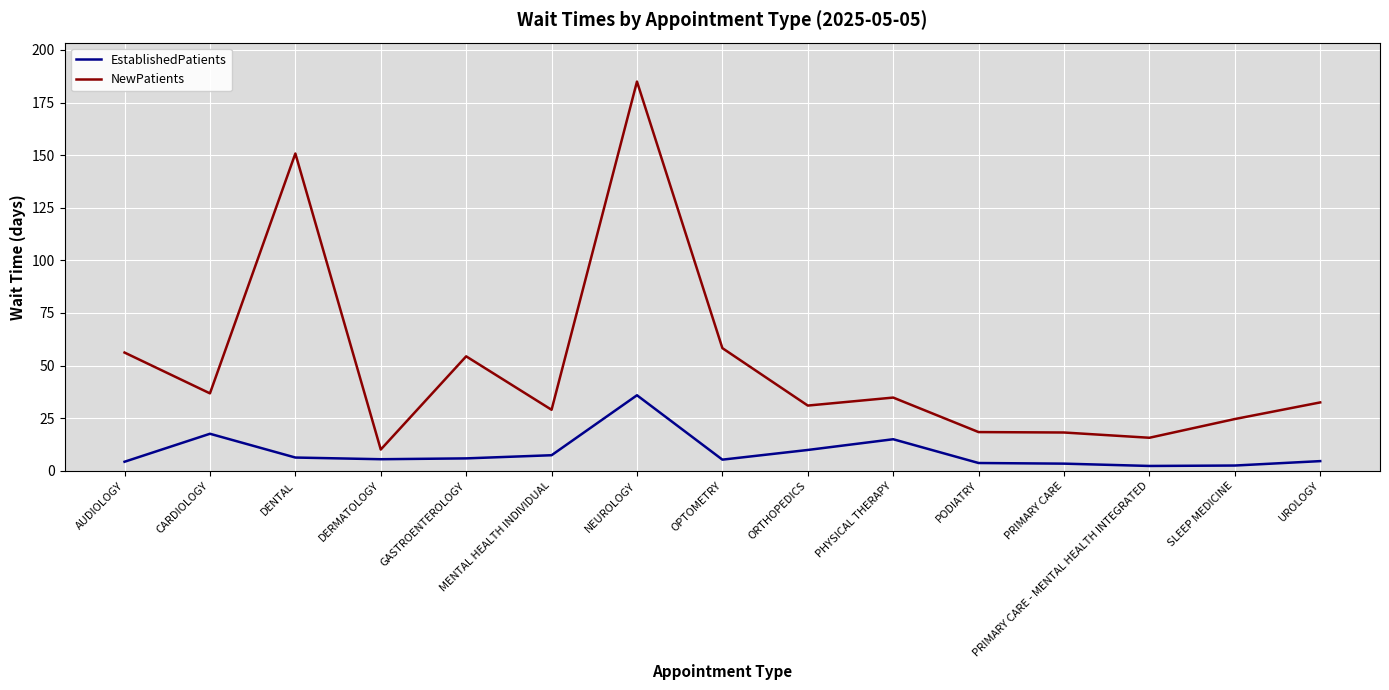

What are all the series names shown in the legend?

EstablishedPatients, NewPatients